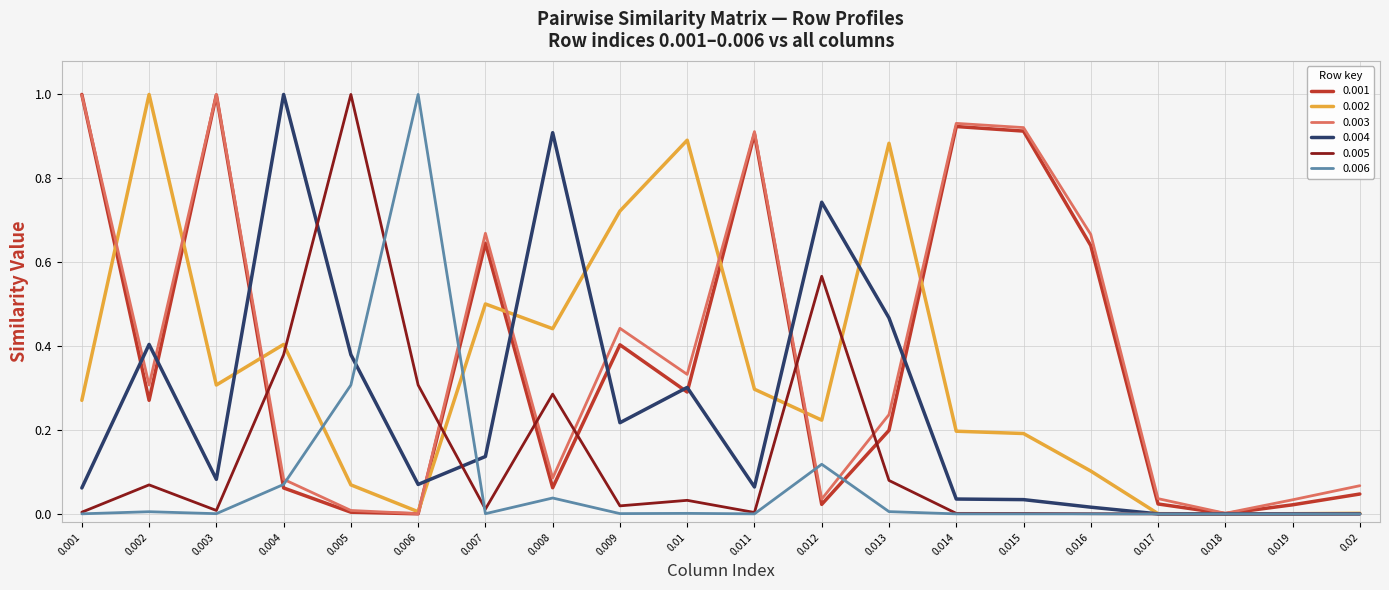

Is the value of 0.003 at 0.006 greater than the value of 0.001 at 0.013?

No